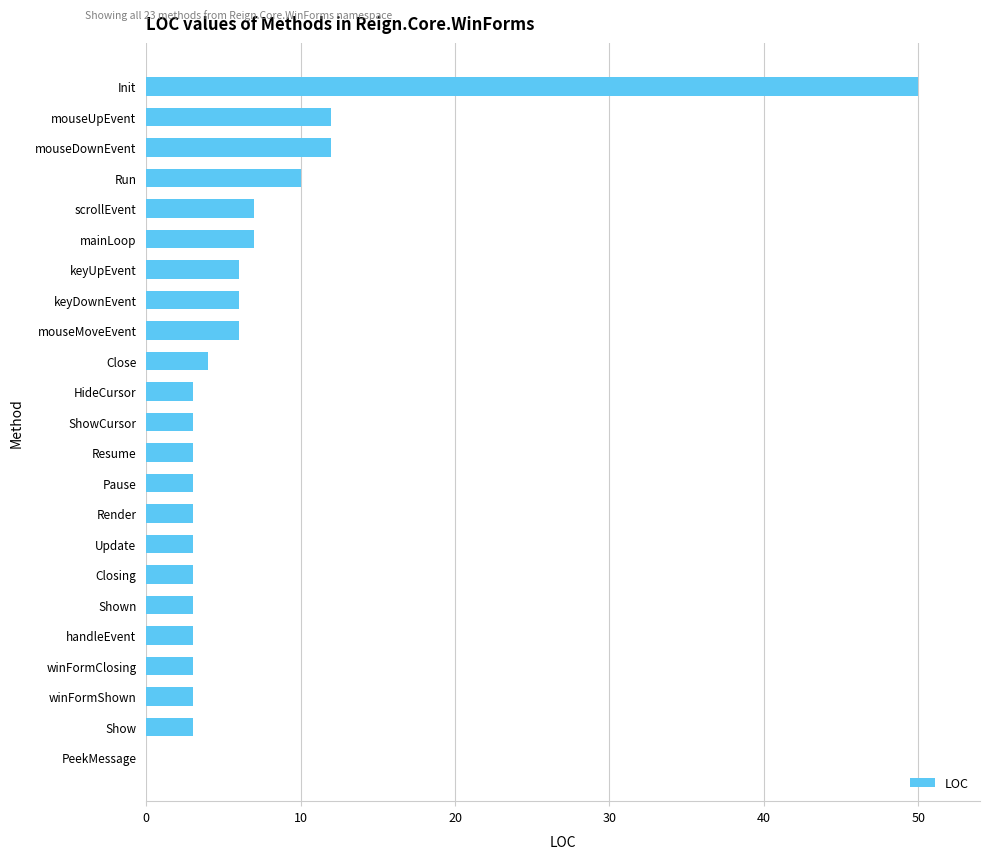

Reading bottom to top, list all the values displayed in this chart.

PeekMessage=0	Show=3	winFormShown=3	winFormClosing=3	handleEvent=3	Shown=3	Closing=3	Update=3	Render=3	Pause=3	Resume=3	ShowCursor=3	HideCursor=3	Close=4	mouseMoveEvent=6	keyDownEvent=6	keyUpEvent=6	mainLoop=7	scrollEvent=7	Run=10	mouseDownEvent=12	mouseUpEvent=12	Init=50